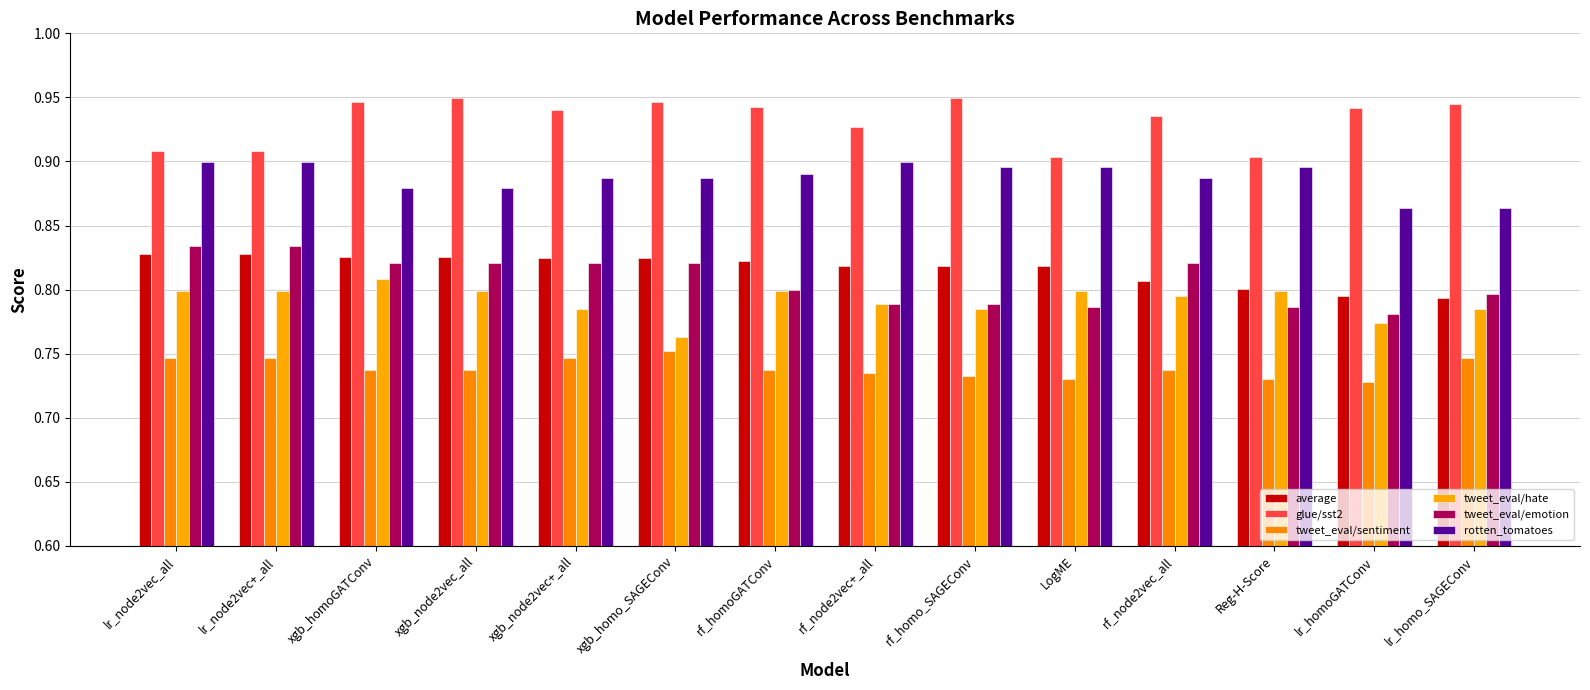

What is the sum of all tweet_eval/sentiment values?

10.3